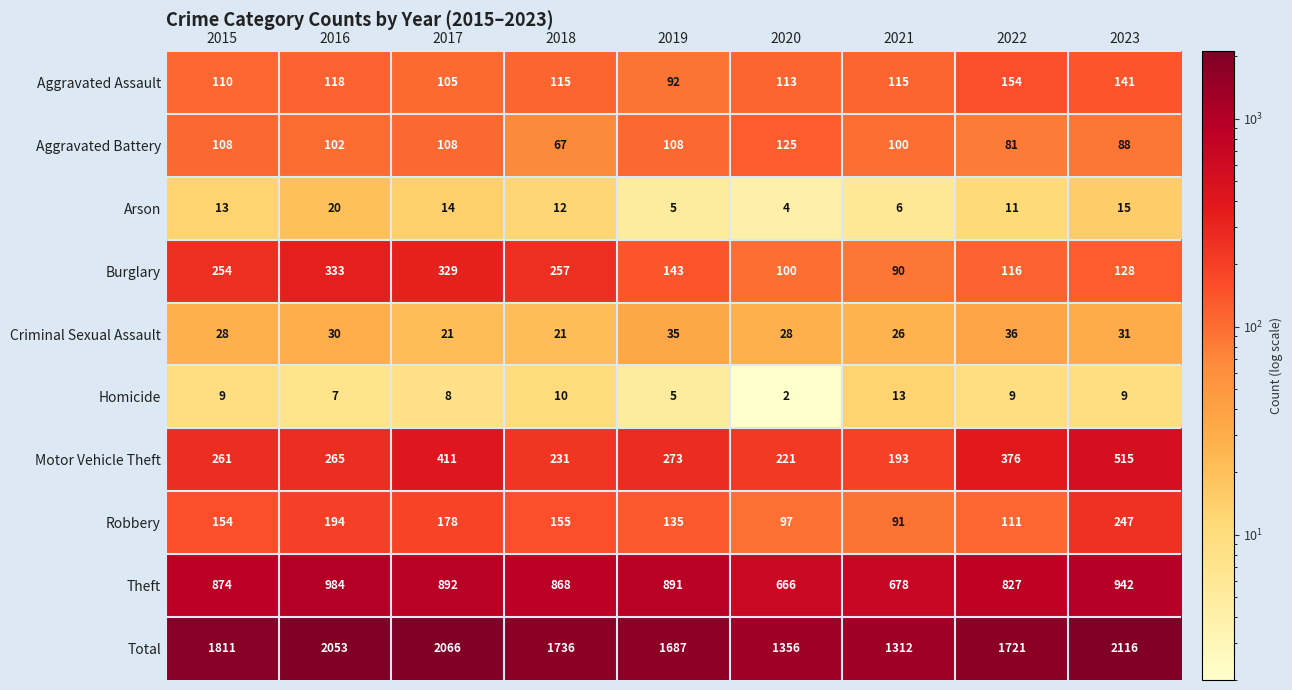

Which series has the largest total across all categories?

Total